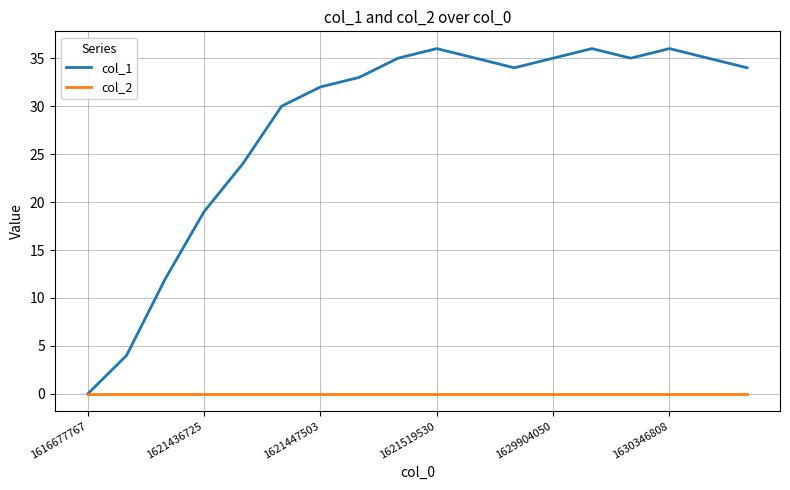

Which series has the widest spread of values?

col_1